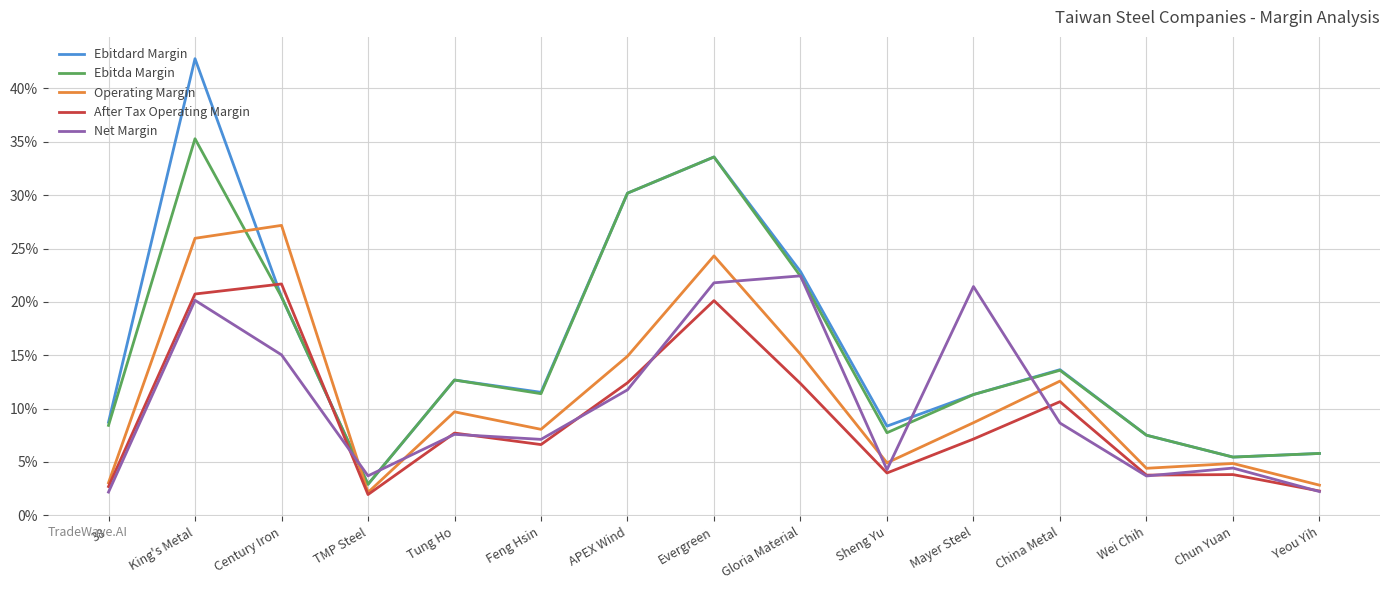

List the series in order of their peak value, lowest first.

After Tax Operating Margin, Net Margin, Operating Margin, Ebitda Margin, Ebitdard Margin